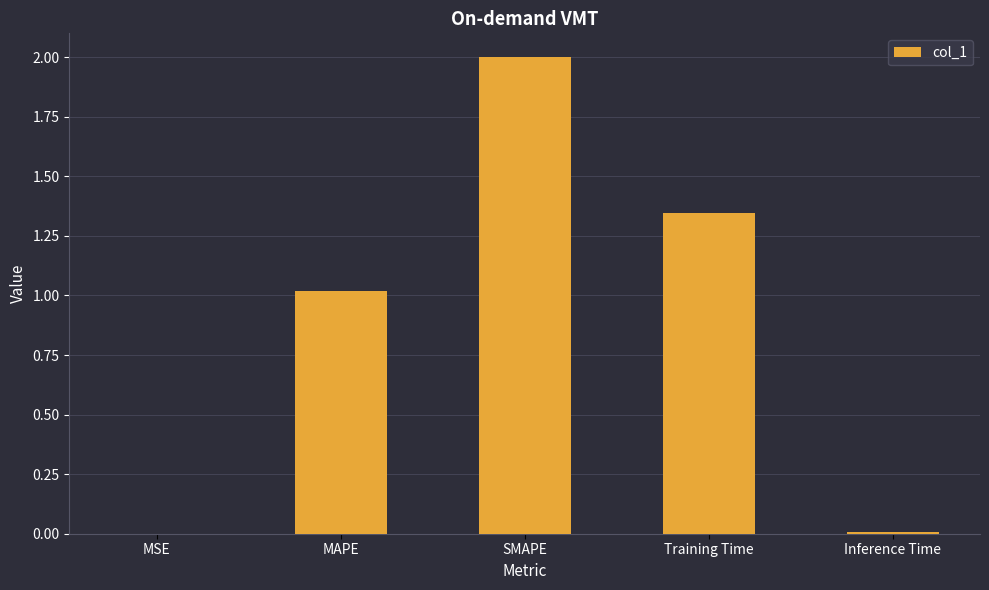

The value at Inference Time is 0.0. True or false?

True